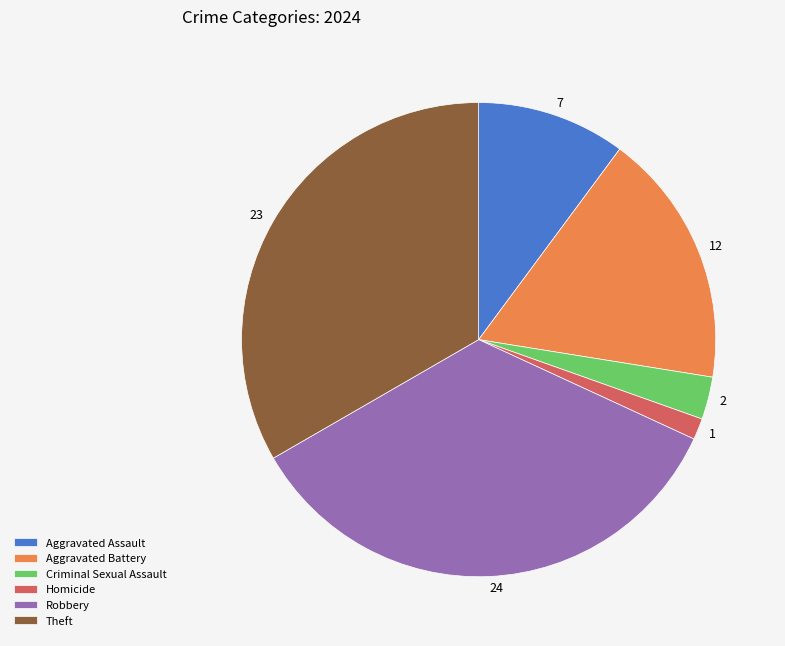

How many segments does this pie chart have?

6